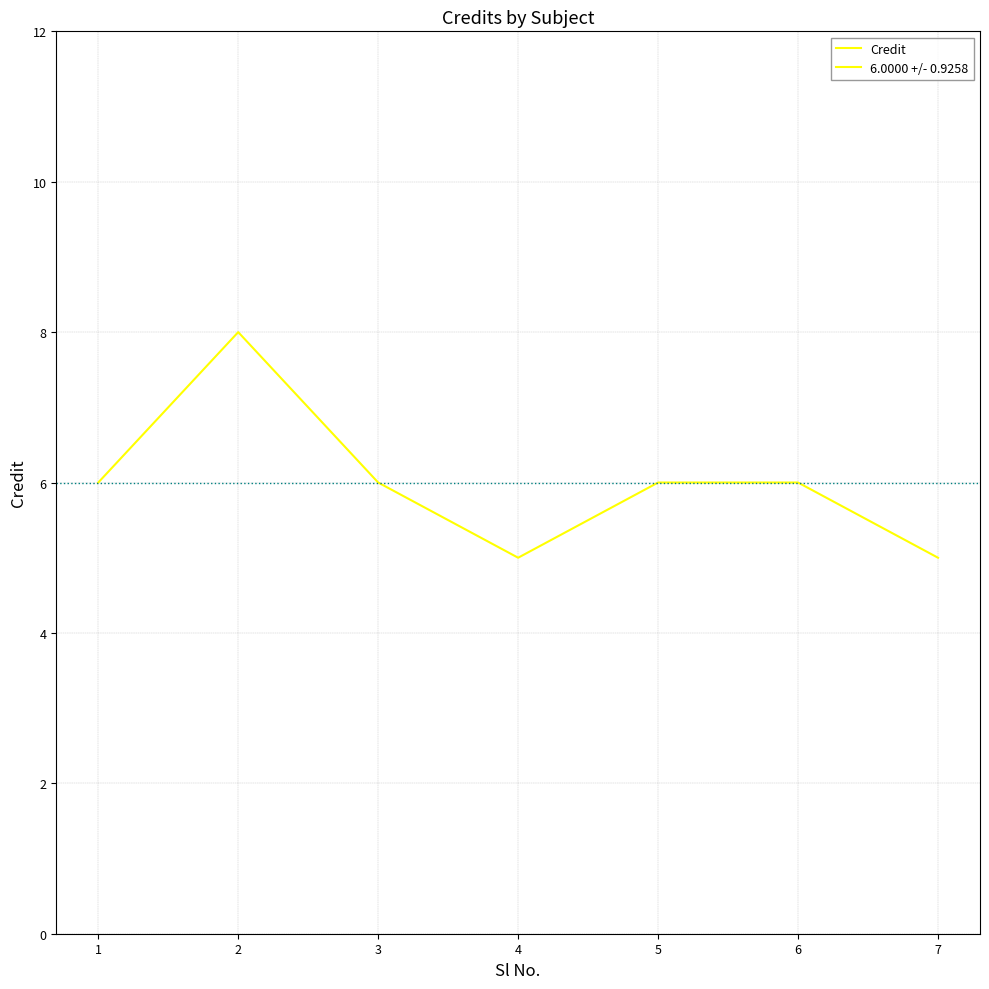

Is it true that the value at 3 is 11?

False